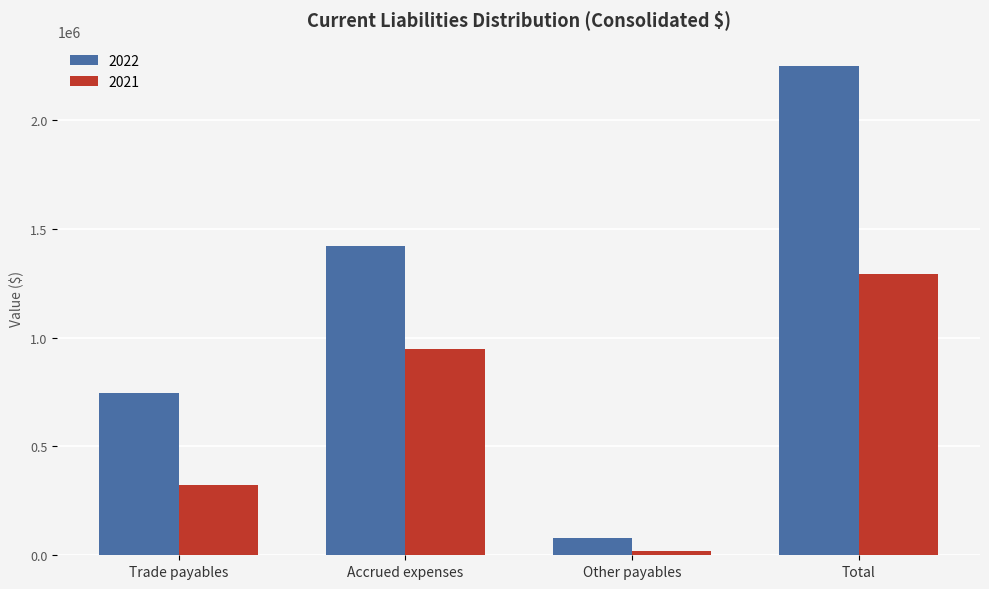

How many 2021 values are between 321414 and 1289411?

3